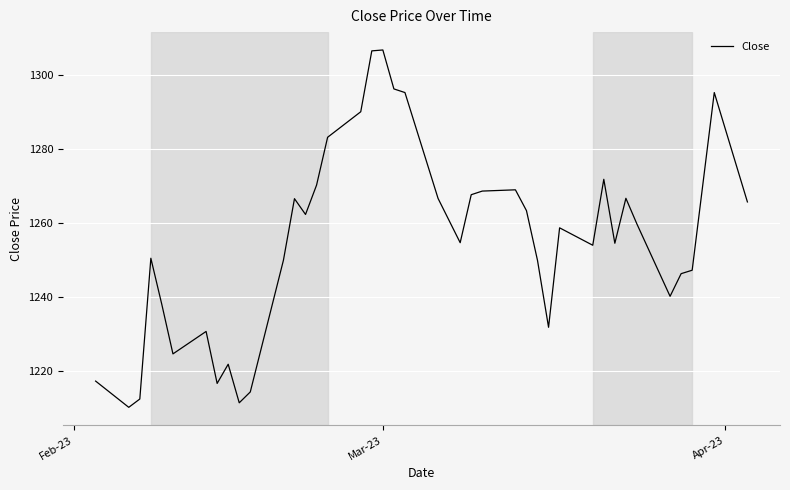

What is the greatest value displayed?

1306.6